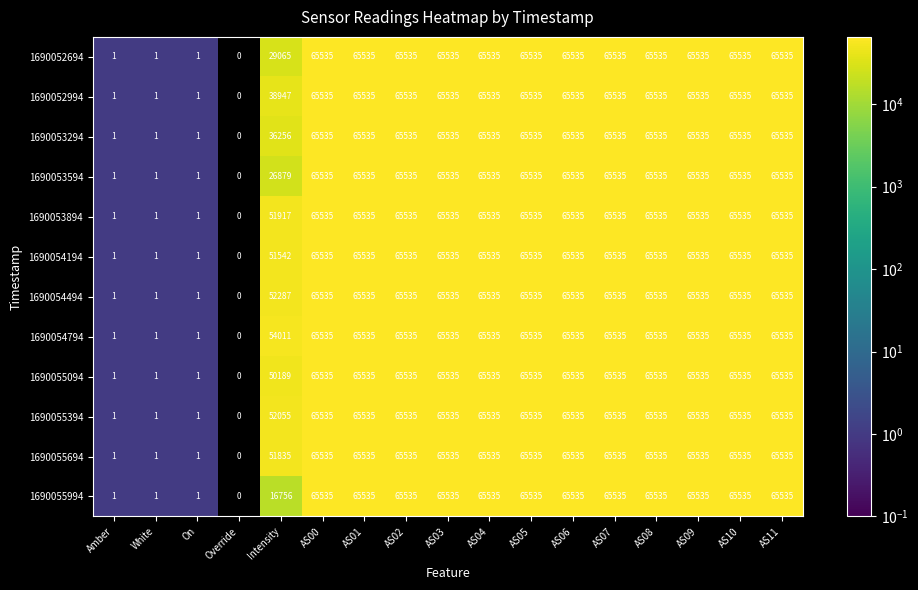

Count the 1690053894 values in the range 51917 to 65535.

13